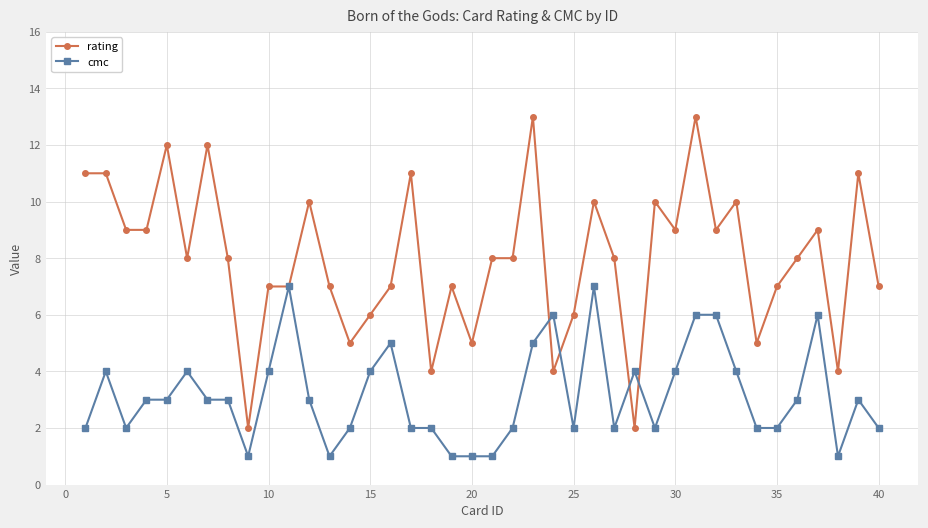

True or false: cmc and rating cross at least once.

True